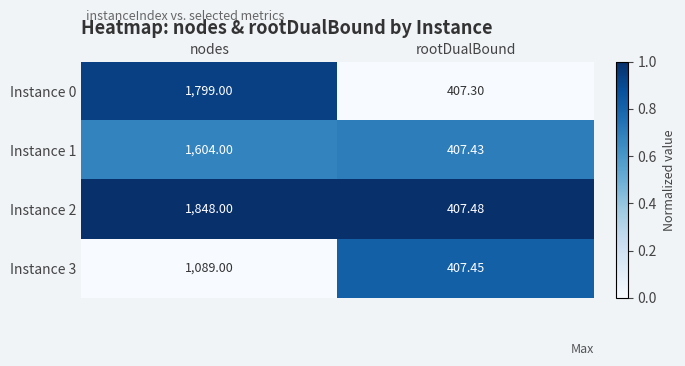

List the labels in order of Instance 2 value, largest first.

nodes, rootDualBound